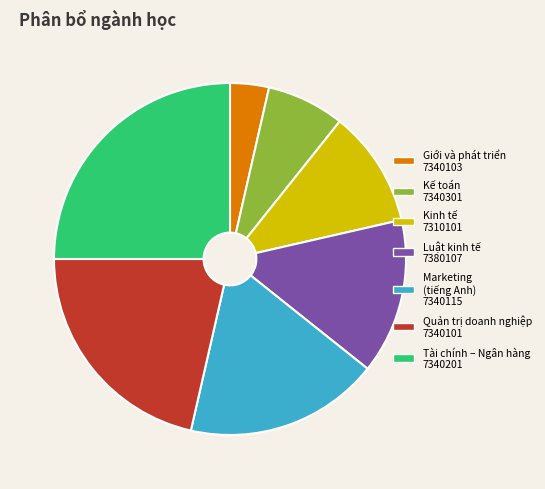

Is Quản trị doanh nghiệp 7340101 the majority of the pie?

No